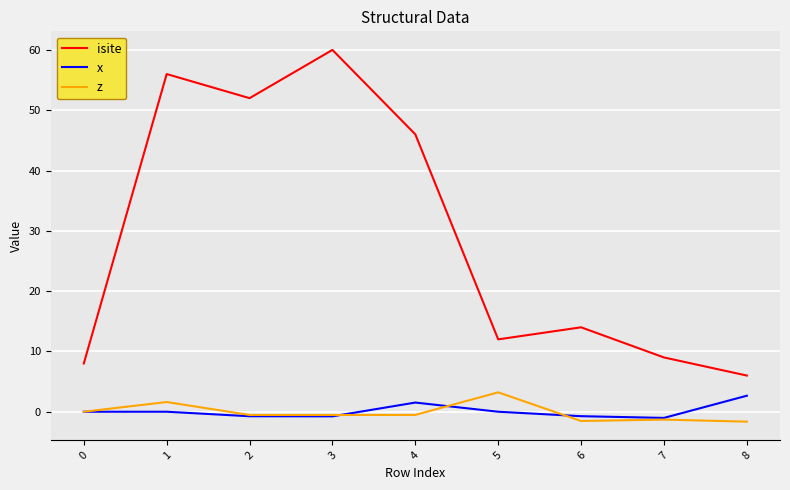

How many distinct data groups are displayed?

3